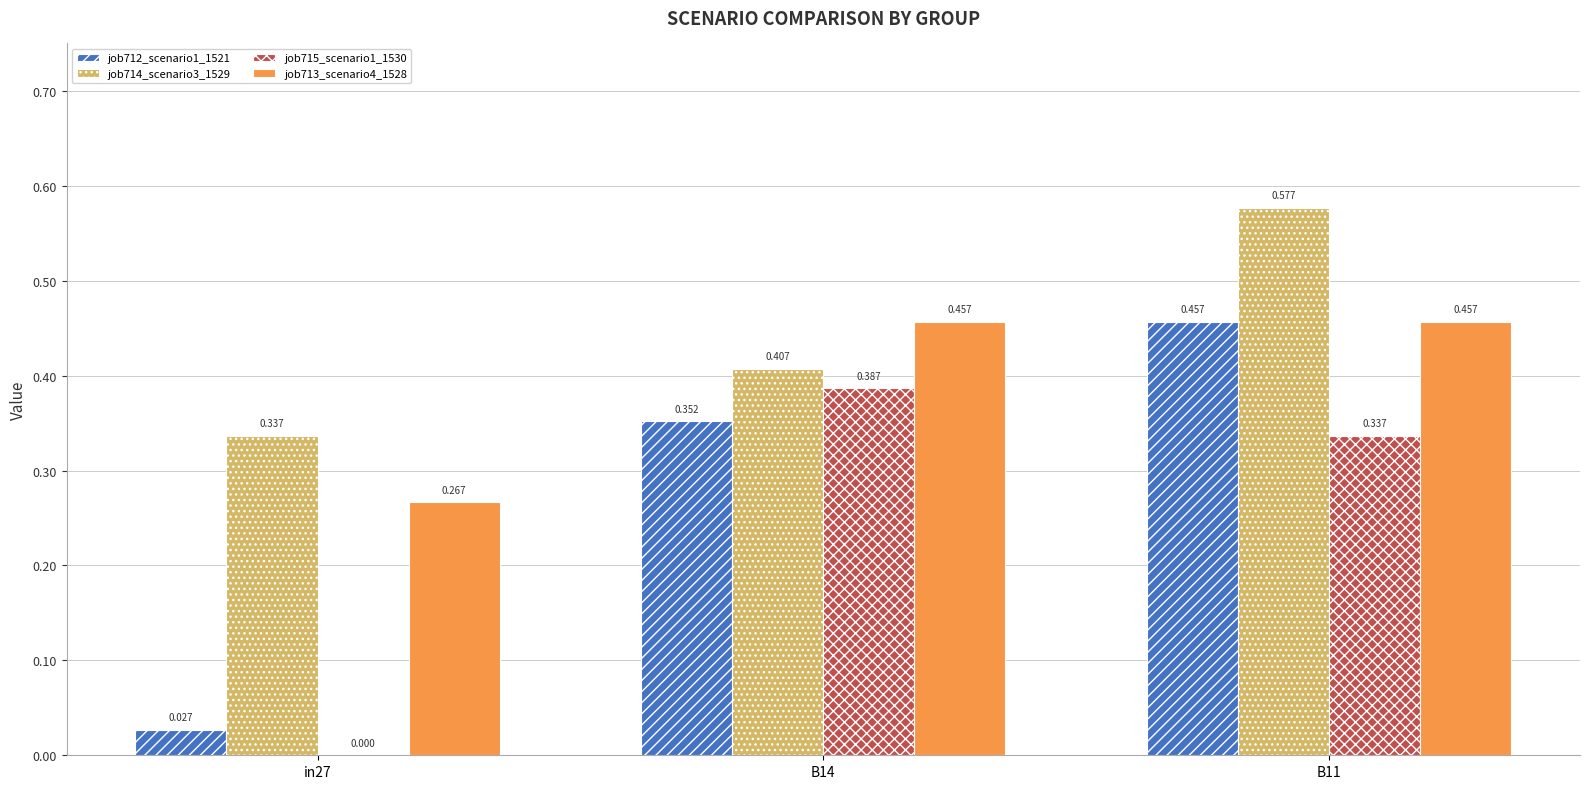

What are all the series names shown in the legend?

job712_scenario1_1521, job714_scenario3_1529, job715_scenario1_1530, job713_scenario4_1528